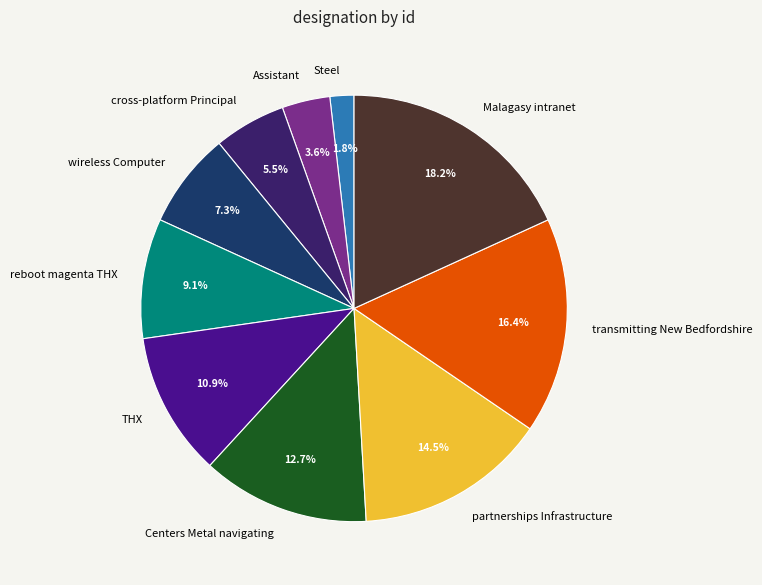

How many slices are in this pie chart?

10